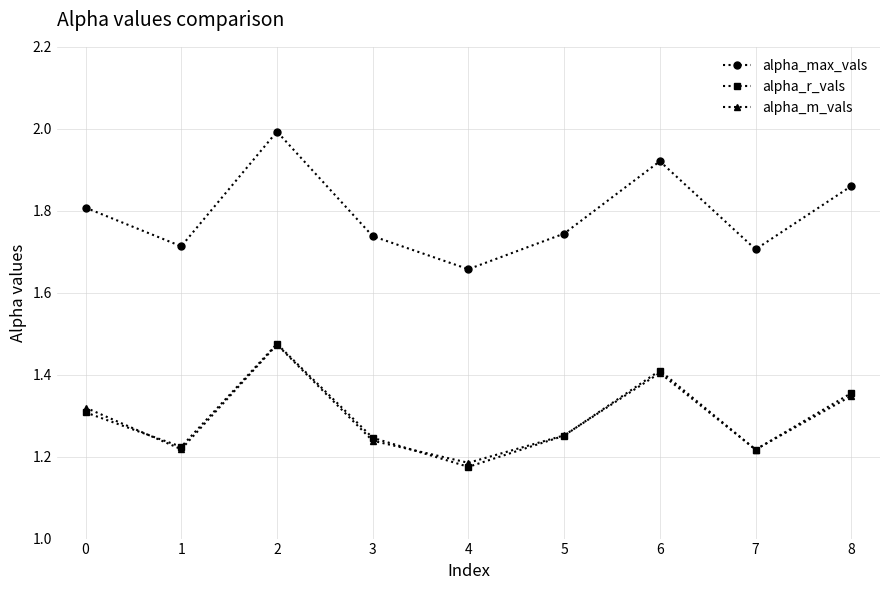

What is the maximum value for alpha_max_vals?

2.0